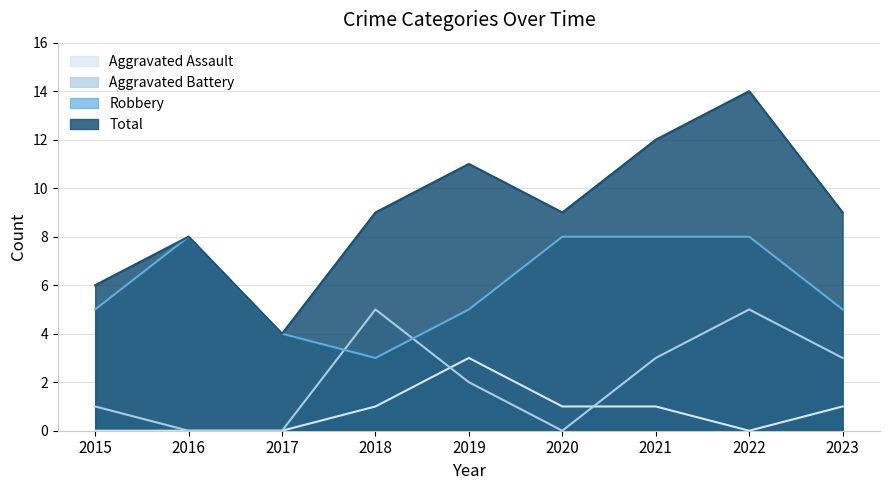

How many data points in Robbery are less than 5?

2